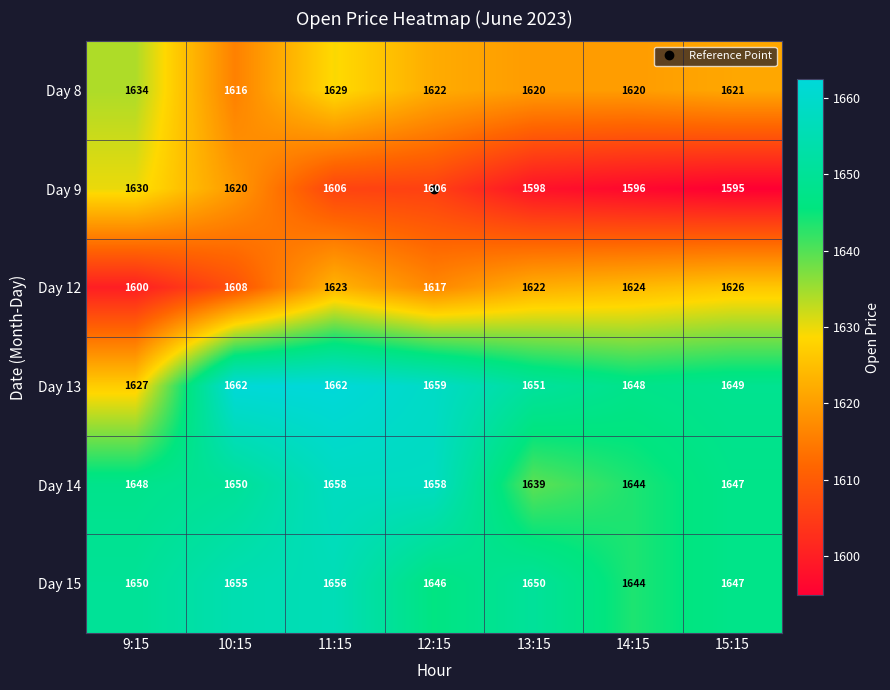

Where is Day 14 nearest to the value 1648?

9:15